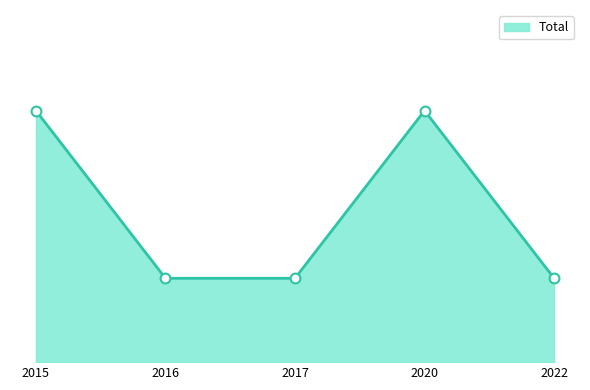

Is this an area chart (filled region under the line)?

Yes